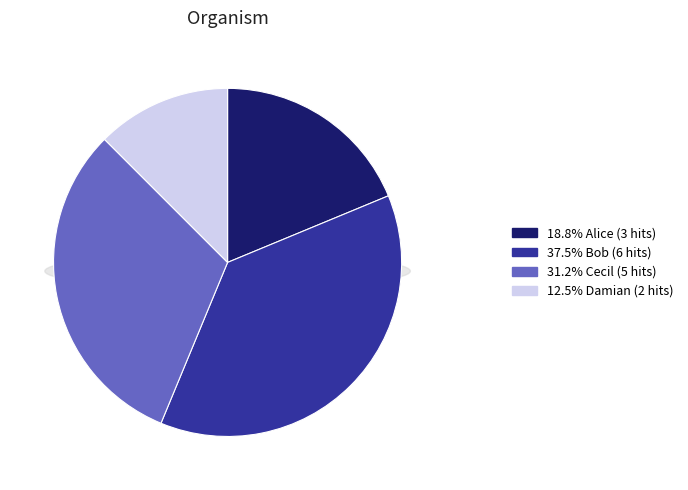

Is it true that Cecil is 31% of the pie?

True